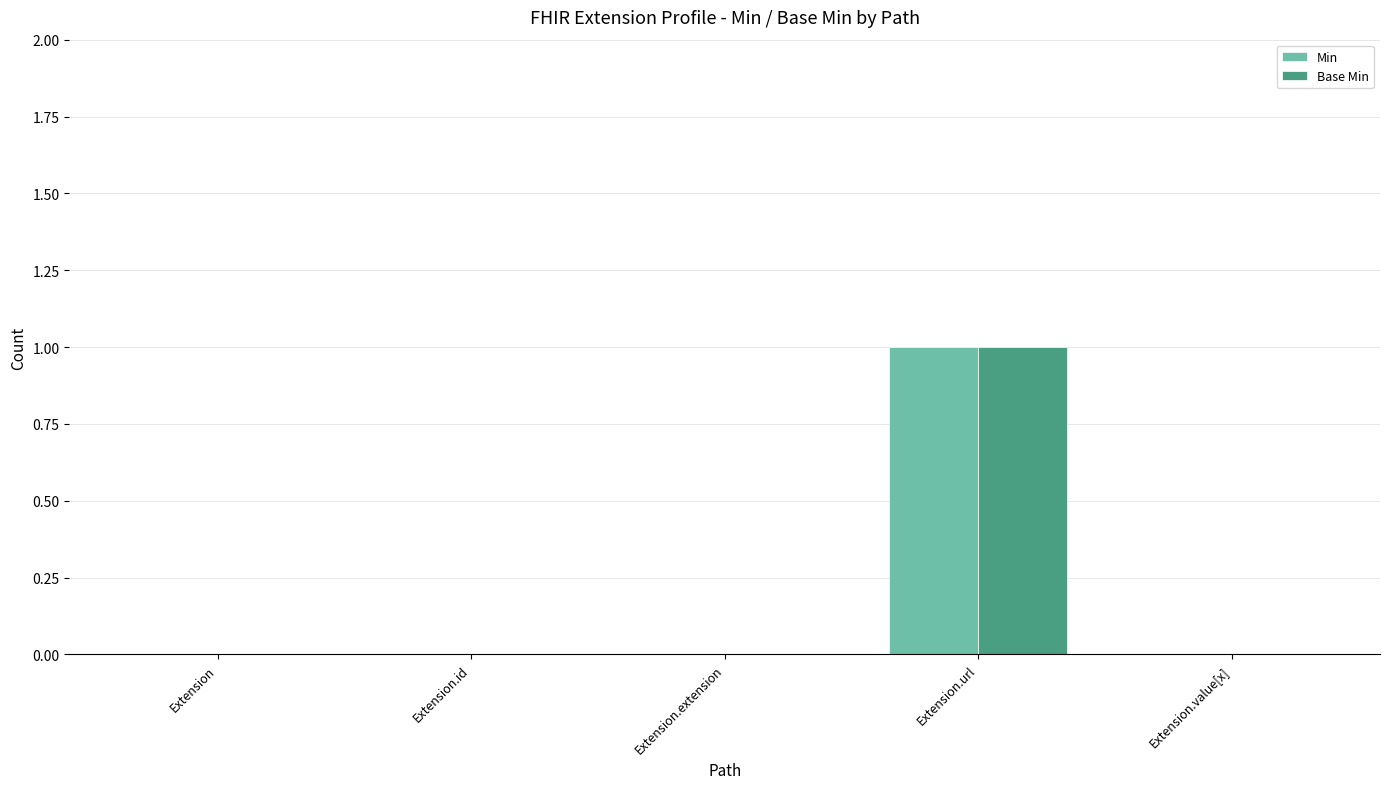

The Base Min series shows 1 at Extension. True or false?

False